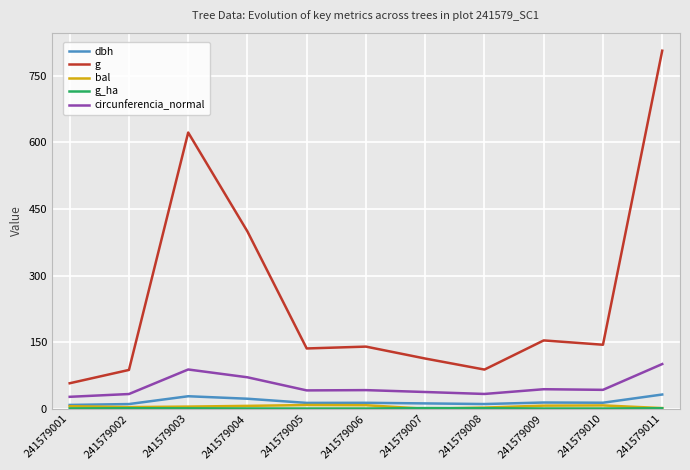

Which series has the largest range (max minus min)?

g